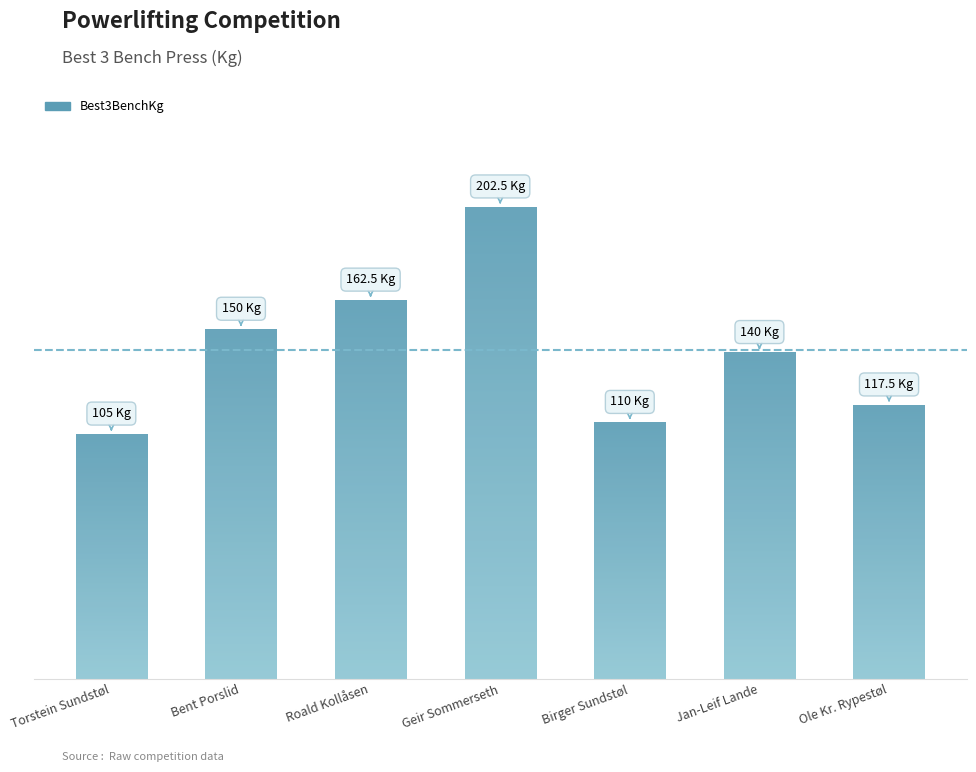

True or false: the data shows 284.6 at Roald Kollåsen.

False